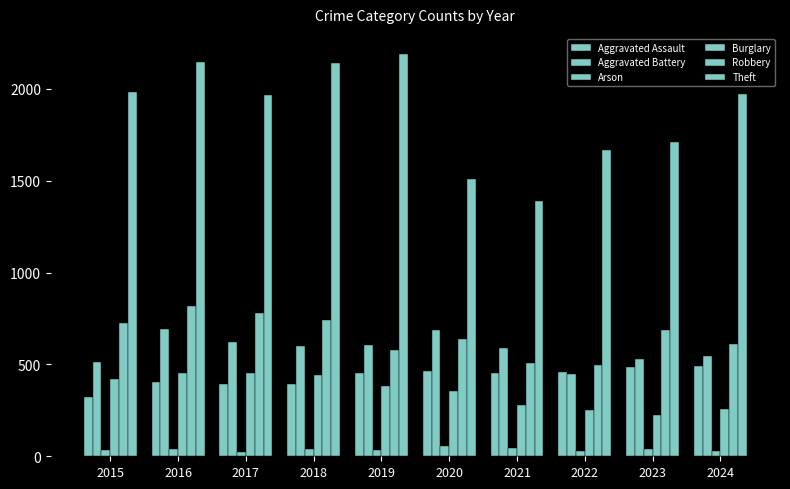

Reading left to right, what are all the values shown in this chart?

Aggravated Assault: 323	402	396	392	452	466	452	458	486	494
Aggravated Battery: 515	691	623	600	608	686	587	446	529	546
Arson: 35	40	23	37	32	55	44	31	39	28
Burglary: 421	451	453	443	383	357	280	253	223	255
Robbery: 726	819	780	741	577	637	506	495	687	611
Theft: 1981	2148	1968	2140	2190	1512	1392	1665	1711	1970